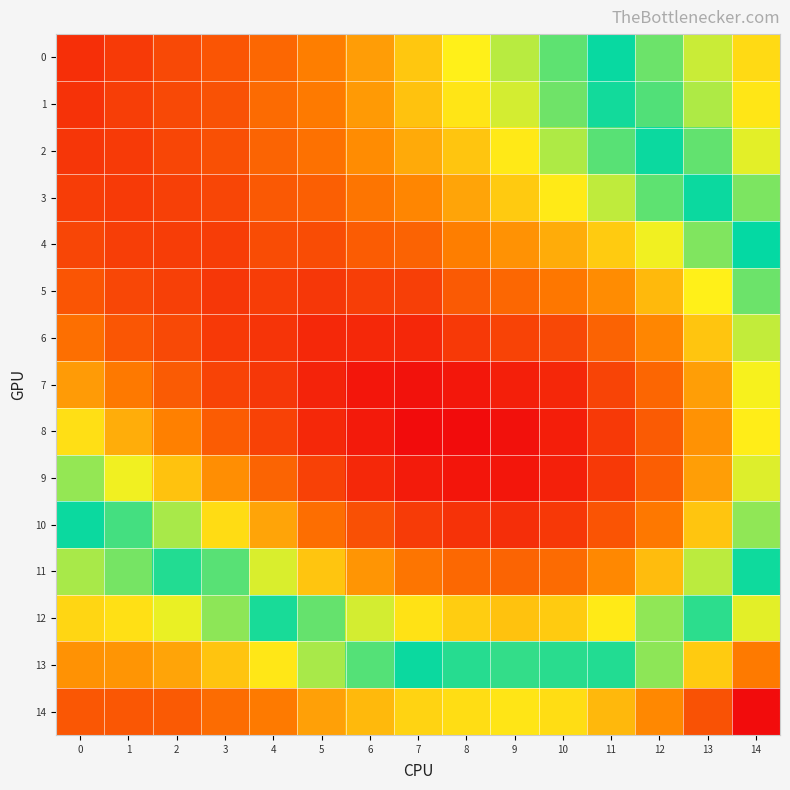

Reading left to right, transcribe all the data shown in this chart.

0: 0=0.2	1=0.2	2=0.2	3=0.2	4=0.2	5=0.2	6=0.2	7=0.2	8=0.2	9=0.2	10=0.2	11=0.3	12=0.3	13=0.3	14=0.3
1: 0=0.2	1=0.2	2=0.2	3=0.2	4=0.2	5=0.2	6=0.2	7=0.2	8=0.2	9=0.2	10=0.2	11=0.3	12=0.3	13=0.3	14=0.3
2: 0=0.2	1=0.2	2=0.2	3=0.2	4=0.2	5=0.2	6=0.2	7=0.2	8=0.2	9=0.2	10=0.2	11=0.2	12=0.3	13=0.3	14=0.3
3: 0=0.2	1=0.2	2=0.2	3=0.2	4=0.2	5=0.2	6=0.2	7=0.2	8=0.2	9=0.2	10=0.2	11=0.2	12=0.2	13=0.3	14=0.3
4: 0=0.2	1=0.2	2=0.2	3=0.2	4=0.2	5=0.2	6=0.2	7=0.2	8=0.2	9=0.2	10=0.2	11=0.2	12=0.2	13=0.2	14=0.3
5: 0=0.2	1=0.2	2=0.2	3=0.2	4=0.2	5=0.2	6=0.2	7=0.2	8=0.2	9=0.2	10=0.2	11=0.2	12=0.2	13=0.2	14=0.2
6: 0=0.2	1=0.2	2=0.2	3=0.2	4=0.2	5=0.2	6=0.2	7=0.2	8=0.2	9=0.2	10=0.2	11=0.2	12=0.2	13=0.2	14=0.2
7: 0=0.2	1=0.2	2=0.2	3=0.2	4=0.2	5=0.2	6=0.2	7=0.2	8=0.2	9=0.2	10=0.2	11=0.2	12=0.2	13=0.2	14=0.2
8: 0=0.2	1=0.2	2=0.2	3=0.2	4=0.2	5=0.2	6=0.2	7=0.2	8=0.2	9=0.2	10=0.2	11=0.2	12=0.2	13=0.2	14=0.2
9: 0=0.2	1=0.2	2=0.2	3=0.2	4=0.2	5=0.2	6=0.2	7=0.2	8=0.2	9=0.2	10=0.2	11=0.2	12=0.2	13=0.2	14=0.2
10: 0=0.3	1=0.3	2=0.2	3=0.2	4=0.2	5=0.2	6=0.2	7=0.2	8=0.2	9=0.2	10=0.2	11=0.2	12=0.2	13=0.2	14=0.2
11: 0=0.3	1=0.3	2=0.3	3=0.2	4=0.2	5=0.2	6=0.2	7=0.2	8=0.2	9=0.2	10=0.2	11=0.2	12=0.2	13=0.2	14=0.3
12: 0=0.3	1=0.3	2=0.3	3=0.3	4=0.3	5=0.2	6=0.2	7=0.2	8=0.2	9=0.2	10=0.2	11=0.2	12=0.2	13=0.3	14=0.3
13: 0=0.3	1=0.3	2=0.3	3=0.3	4=0.3	5=0.3	6=0.3	7=0.3	8=0.3	9=0.3	10=0.3	11=0.3	12=0.3	13=0.3	14=0.3
14: 0=0.3	1=0.3	2=0.3	3=0.3	4=0.3	5=0.3	6=0.3	7=0.3	8=0.3	9=0.3	10=0.3	11=0.3	12=0.3	13=0.3	14=0.4